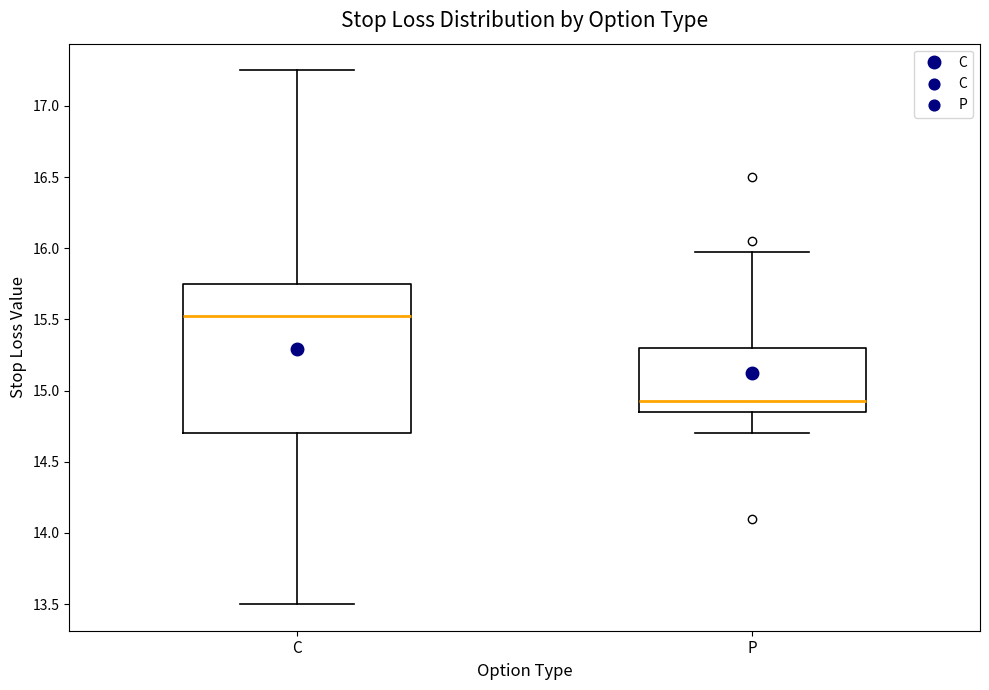

Where is the upper edge of the box for P on the y-axis? The values are not printed on the chart, so give them approximately, as read against the axis.

15.30